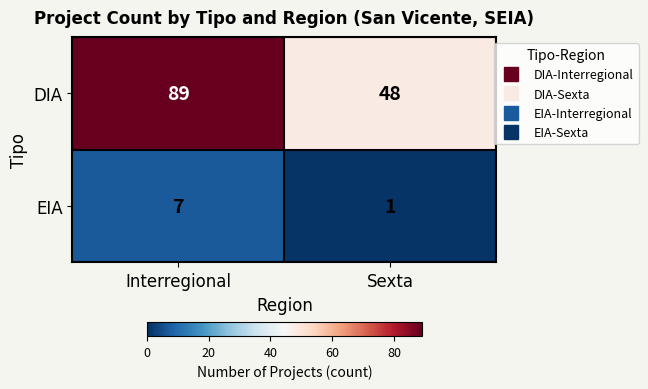

What is the sum of the EIA values at Sexta and Interregional?

8